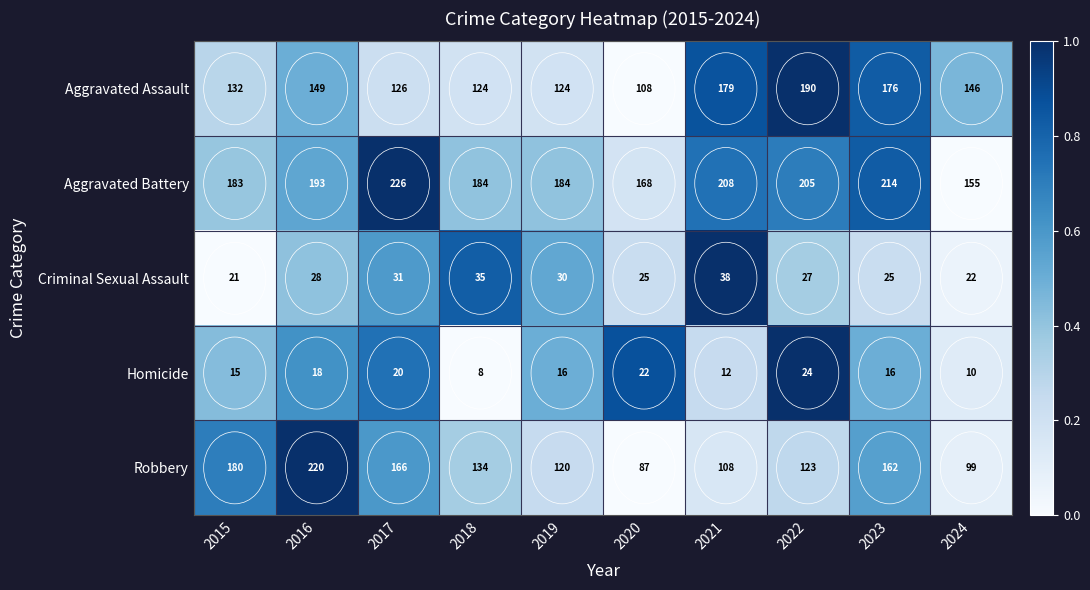

What is the difference between the second highest and second lowest values in the Robbery series?

81